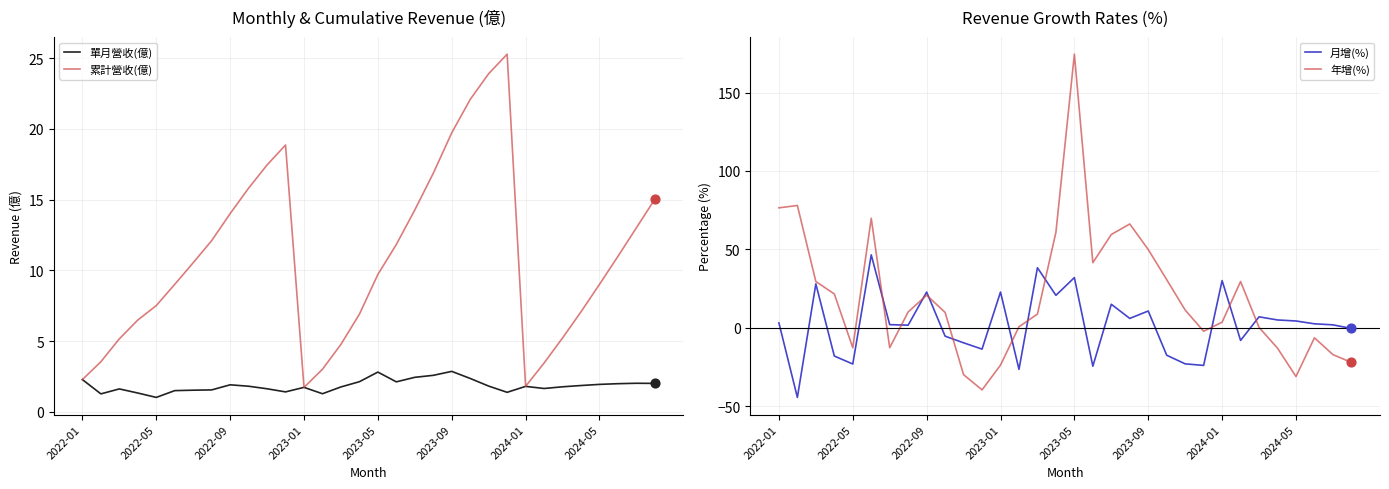

What is the total value across all series at 19?

91.6